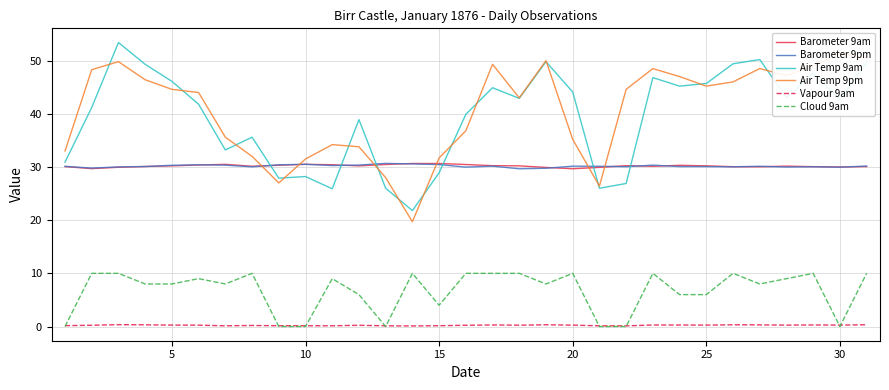

What are all the series names shown in the legend?

Barometer 9am, Barometer 9pm, Air Temp 9am, Air Temp 9pm, Vapour 9am, Cloud 9am